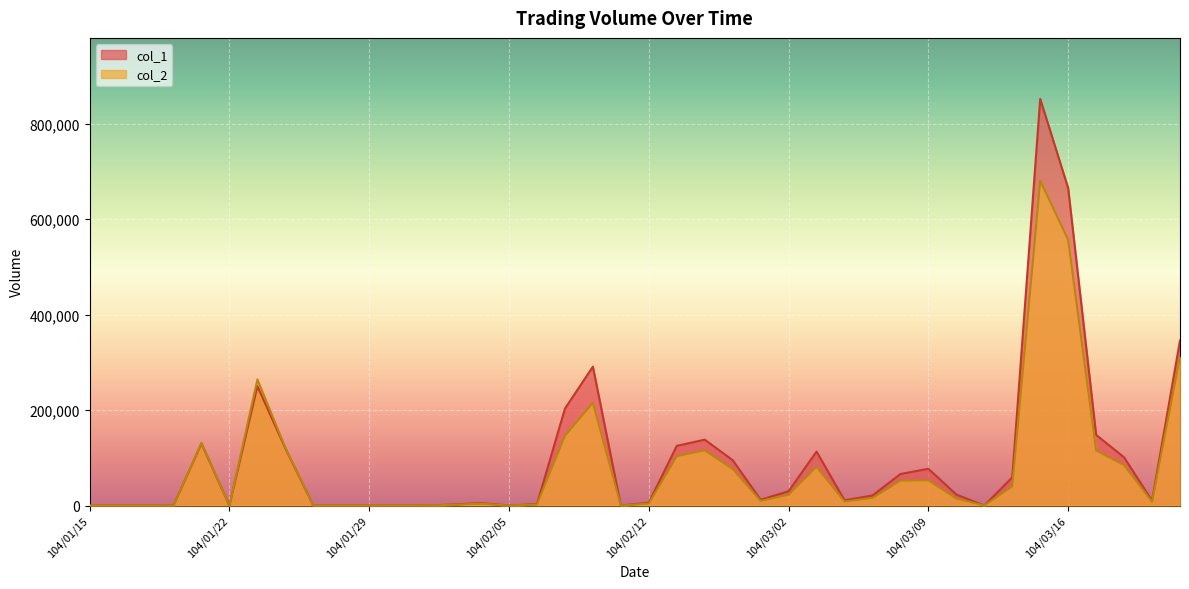

What is the difference between the second highest and minimum values in the col_1 series?

665000